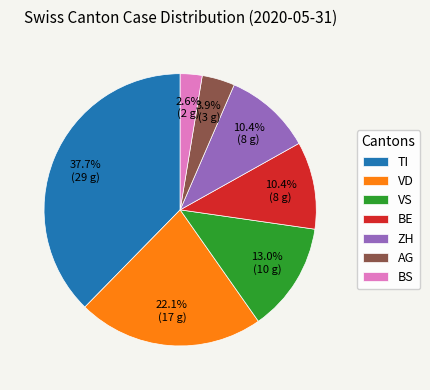

What is the total percentage of TI and BE?

48.1%